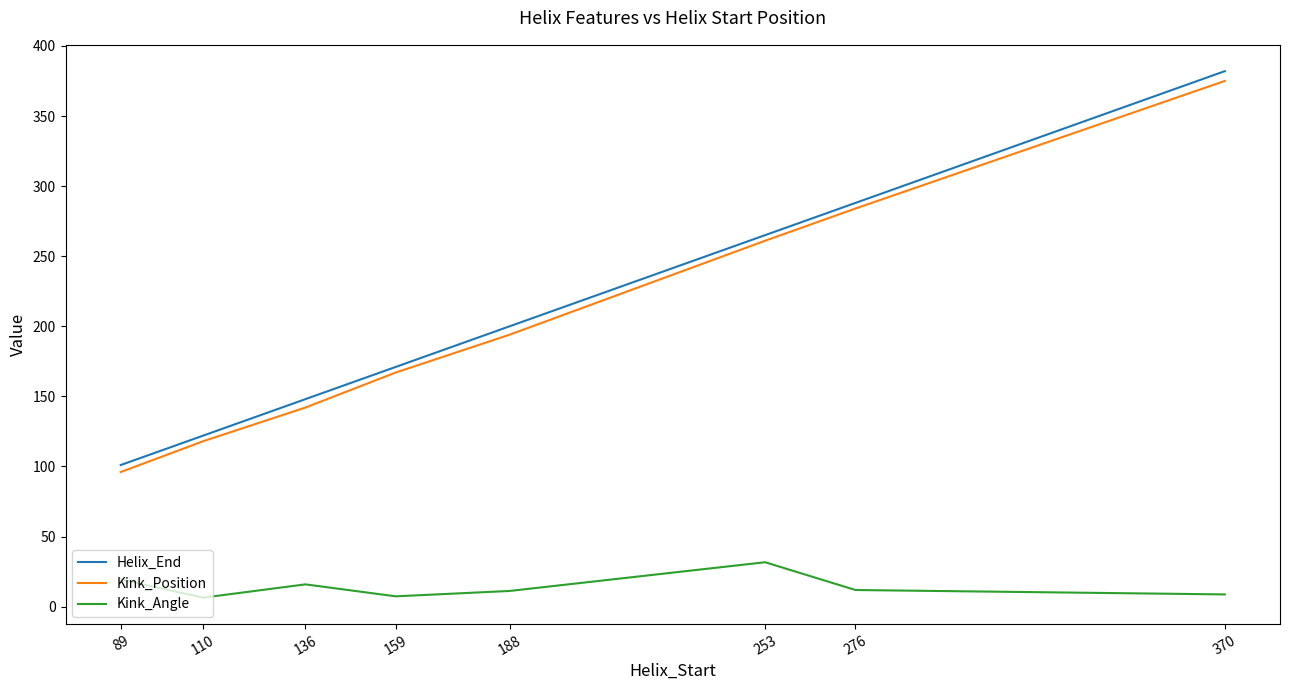

True or false: Kink_Position has a value of 167.0 at 159.

True